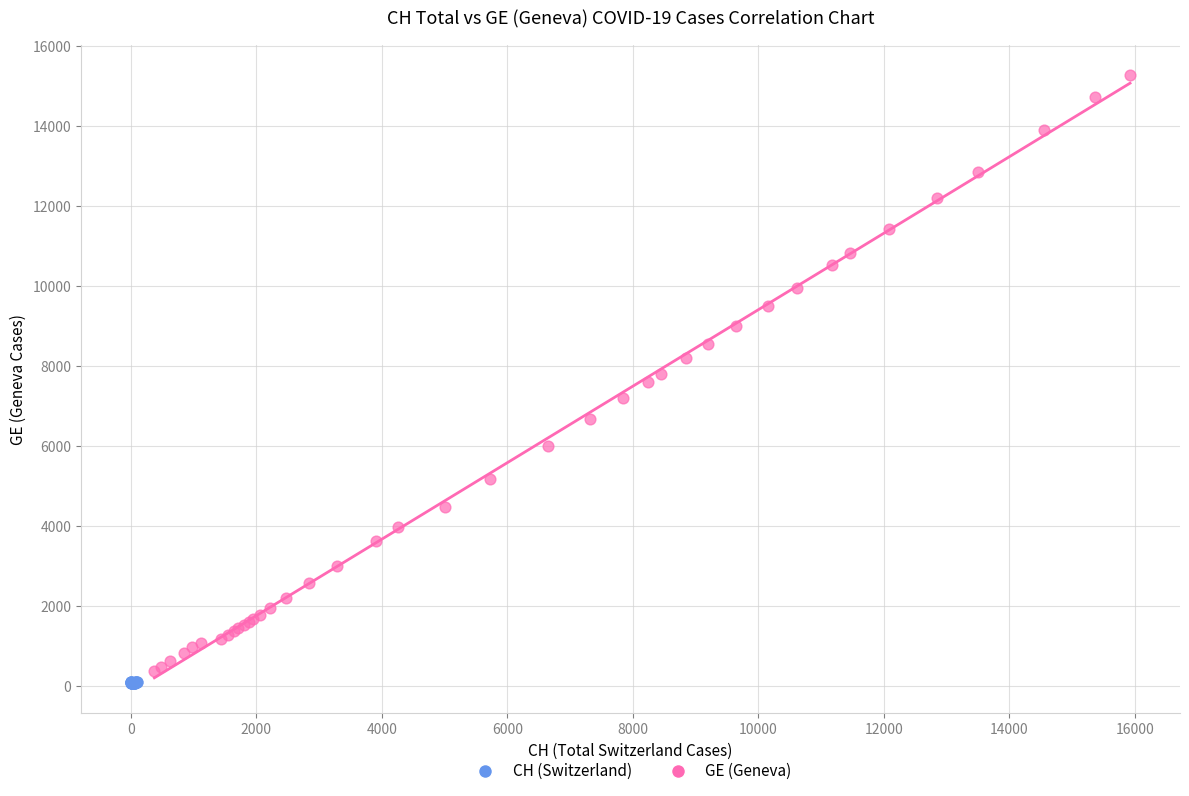

What are all the series names shown in the legend?

CH (Switzerland), GE (Geneva)